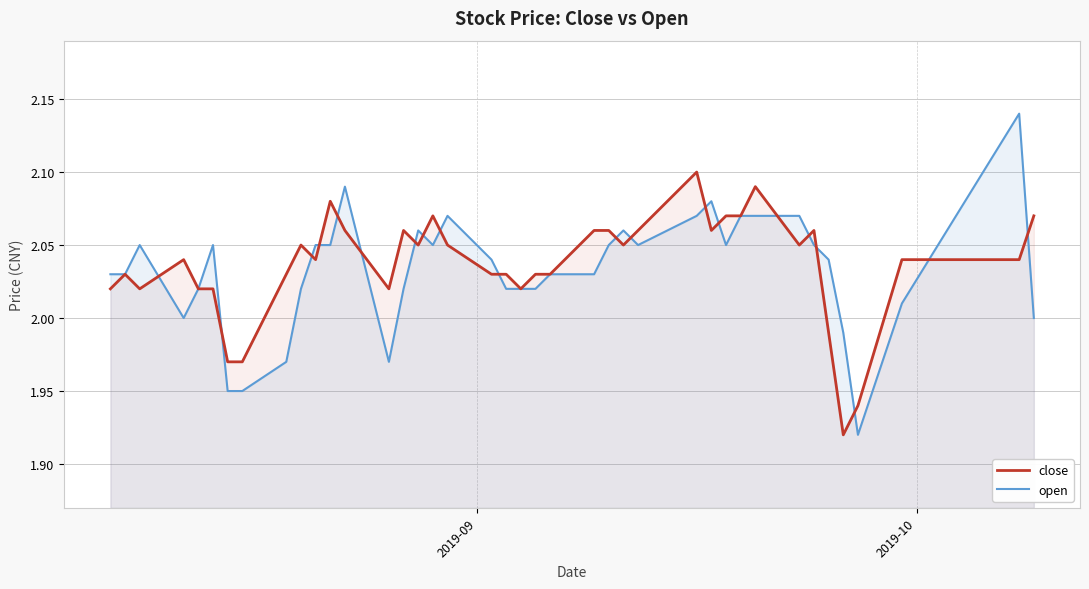

Which series has the widest spread of values?

open